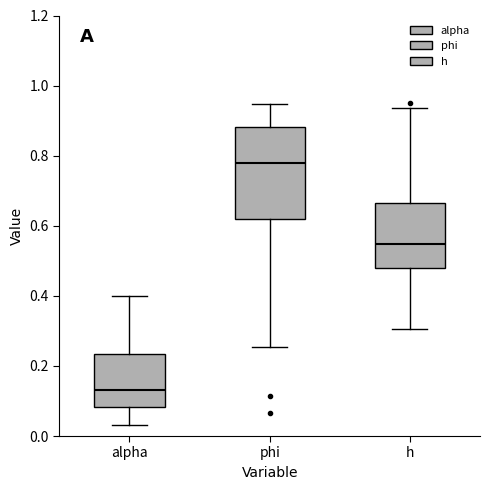

Reading left to right, read every box against the y-axis: the position of its median line, the range the box covers, and the ends of its whiskers. The values are not printed on the chart, so give them approximately, as read against the axis.

alpha: median 0.14, box 0.08 to 0.24, whiskers 0.04 to 0.40
phi: median 0.78, box 0.62 to 0.88, whiskers 0.26 to 0.94
h: median 0.54, box 0.48 to 0.66, whiskers 0.30 to 0.94